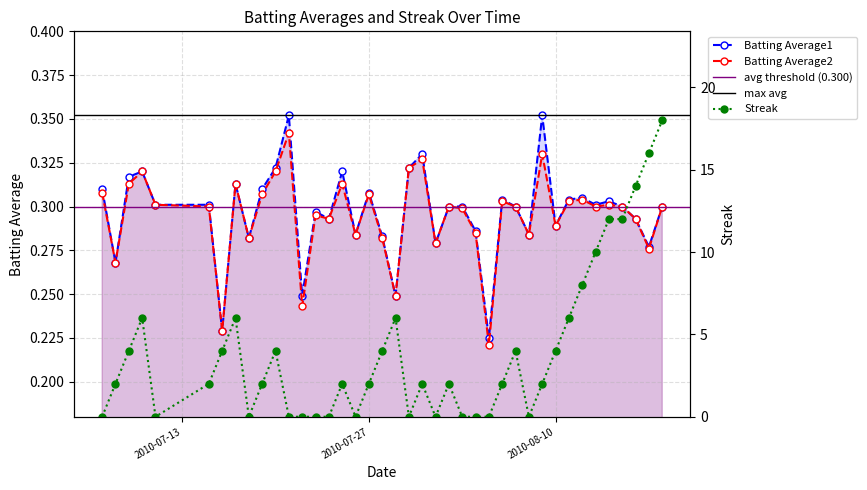

How many data points does each series have?

40